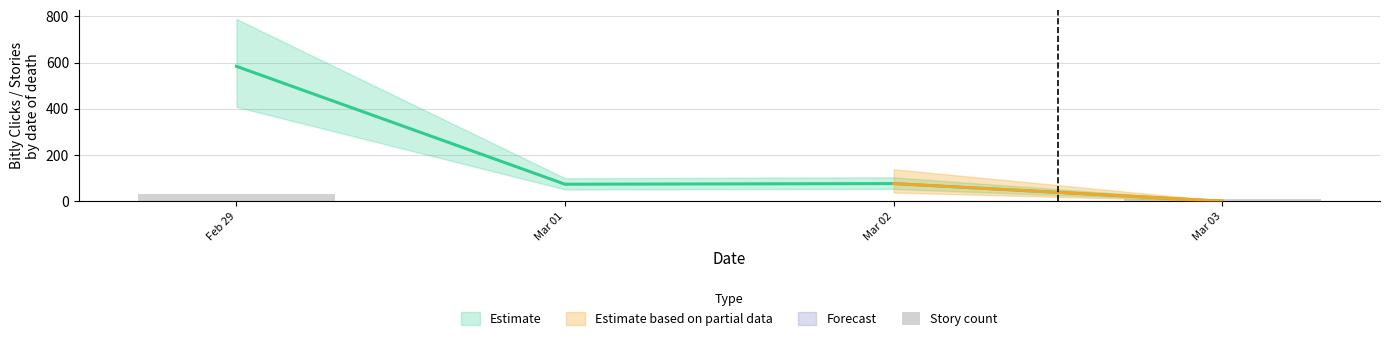

What is the difference between the second highest and minimum values?

7